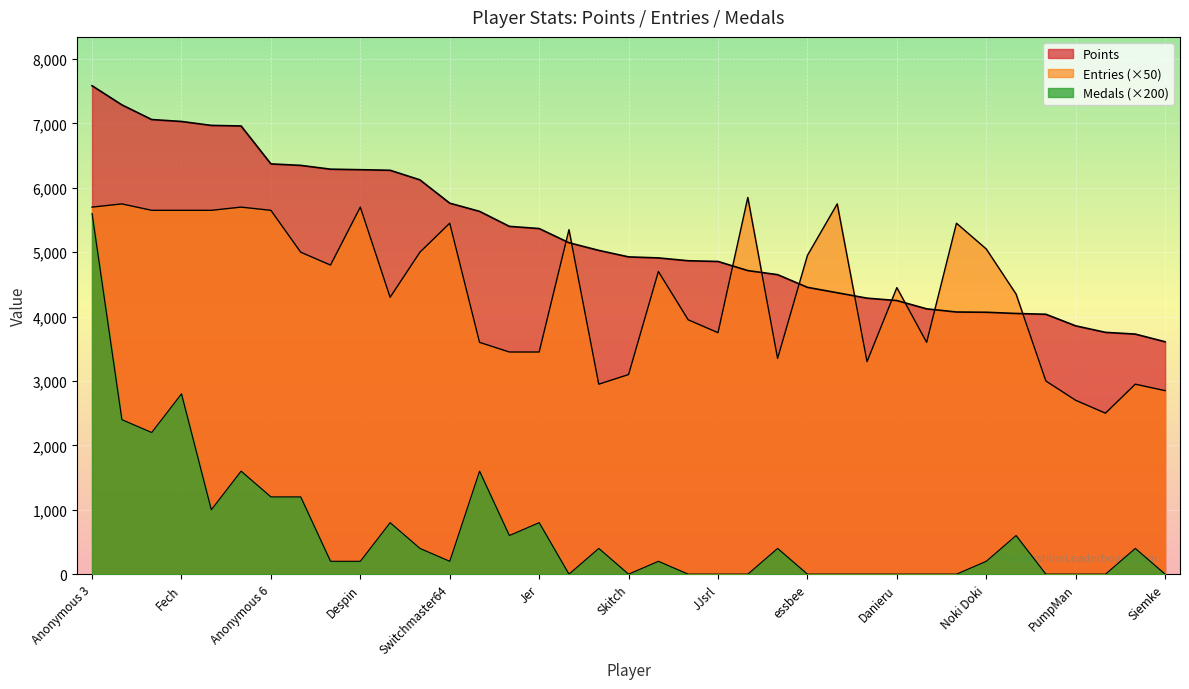

Reading left to right, transcribe all the data shown in this chart.

Points: Anonymous 3=7585	Anonymous 4=7288	lumardy=7060	Fech=7030	Jpep=6969	Anonymous 5=6960	Anonymous 6=6371	FoundYourGun=6348	AverageTrey=6289	Despin=6281	nindiddeh=6272	Rimato13=6123	Switchmaster64=5761	Weegee=5634	frededish=5401	Jer=5367	Larvitar=5147	Urbani=5028	Skitch=4927	Pancakez=4911	shoutplenty=4867	JJsrl=4856	Pogonateur=4714	Inkstar=4651	essbee=4454	RSW=4370	Anonymous 10=4286	Danieru=4249	Reed=4120	peaches=4071	Noki Doki=4067	SidedWilliams=4048	Torcnein=4036	PumpMan=3856	Kaffelon=3755	froidtofu=3728	Siemke=3609
Medals: Anonymous 3=5600	Anonymous 4=2400	lumardy=2200	Fech=2800	Jpep=1000	Anonymous 5=1600	Anonymous 6=1200	FoundYourGun=1200	AverageTrey=200	Despin=200	nindiddeh=800	Rimato13=400	Switchmaster64=200	Weegee=1600	frededish=600	Jer=800	Larvitar=0	Urbani=400	Skitch=0	Pancakez=200	shoutplenty=0	JJsrl=0	Pogonateur=0	Inkstar=400	essbee=0	RSW=0	Anonymous 10=0	Danieru=0	Reed=0	peaches=0	Noki Doki=200	SidedWilliams=600	Torcnein=0	PumpMan=0	Kaffelon=0	froidtofu=400	Siemke=0
Entries: Anonymous 3=5700	Anonymous 4=5750	lumardy=5650	Fech=5650	Jpep=5650	Anonymous 5=5700	Anonymous 6=5650	FoundYourGun=5000	AverageTrey=4800	Despin=5700	nindiddeh=4300	Rimato13=5000	Switchmaster64=5450	Weegee=3600	frededish=3450	Jer=3450	Larvitar=5350	Urbani=2950	Skitch=3100	Pancakez=4700	shoutplenty=3950	JJsrl=3750	Pogonateur=5850	Inkstar=3350	essbee=4950	RSW=5750	Anonymous 10=3300	Danieru=4450	Reed=3600	peaches=5450	Noki Doki=5050	SidedWilliams=4350	Torcnein=3000	PumpMan=2700	Kaffelon=2500	froidtofu=2950	Siemke=2850